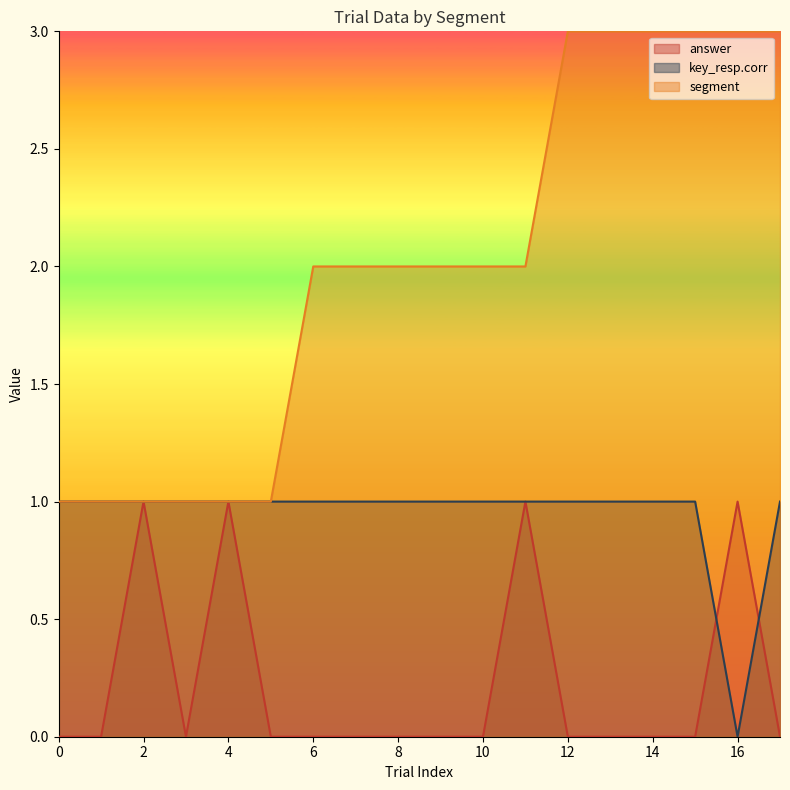

Reading right to left, what are all the values shown in this chart?

answer: 0	1	0	0	0	0	1	0	0	0	0	0	0	1	0	1	0	0
key_resp.corr: 1	0	1	1	1	1	1	1	1	1	1	1	1	1	1	1	1	1
segment: 3	3	3	3	3	3	2	2	2	2	2	2	1	1	1	1	1	1